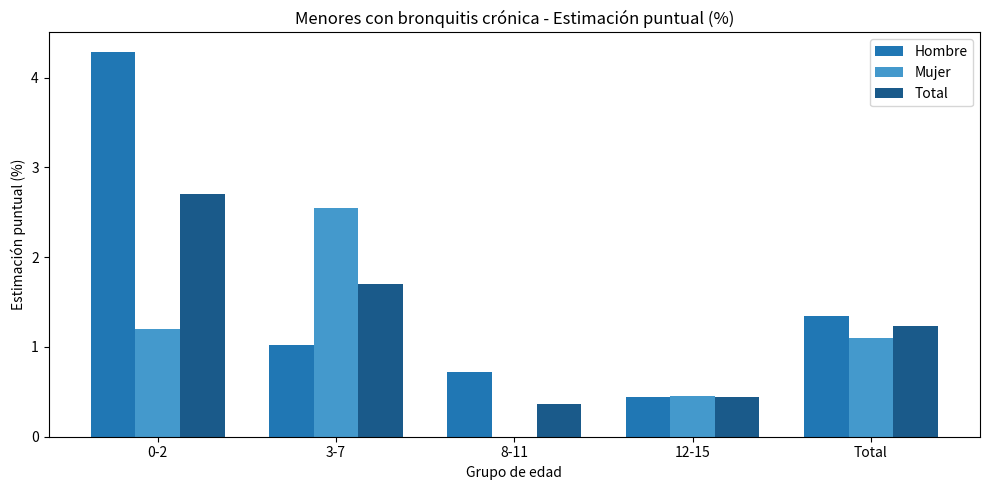

Between 3-7 and 12-15, which series saw the biggest shift?

Mujer